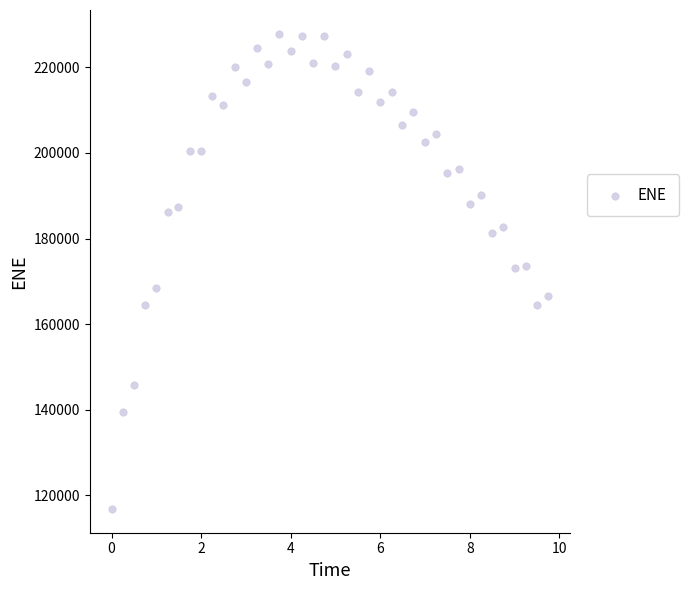

What is the range of Y values (max minus min)?

111077